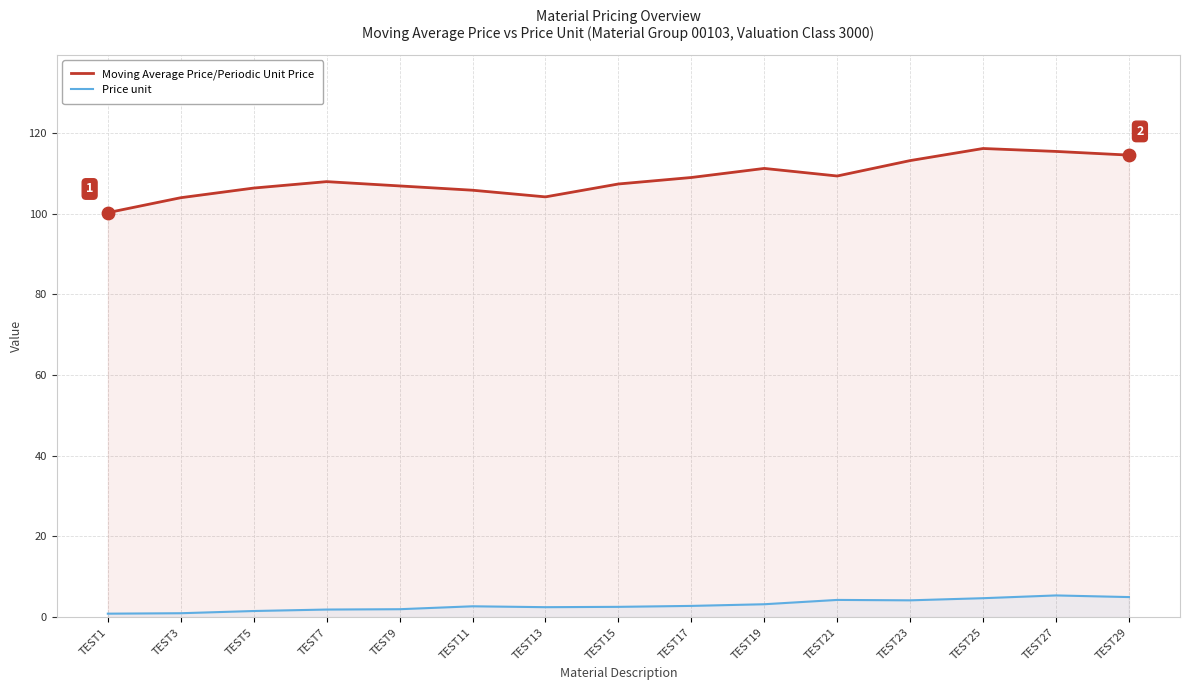

What is the total value across all series at TEST19?

114.4